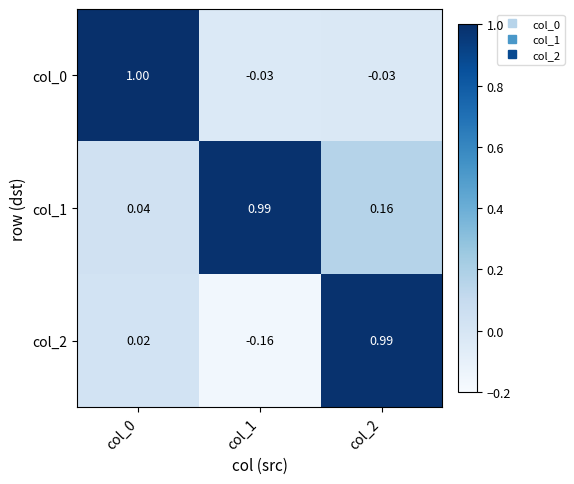

Is the value of col_2 at col_0 greater than the value of col_0 at col_2?

Yes